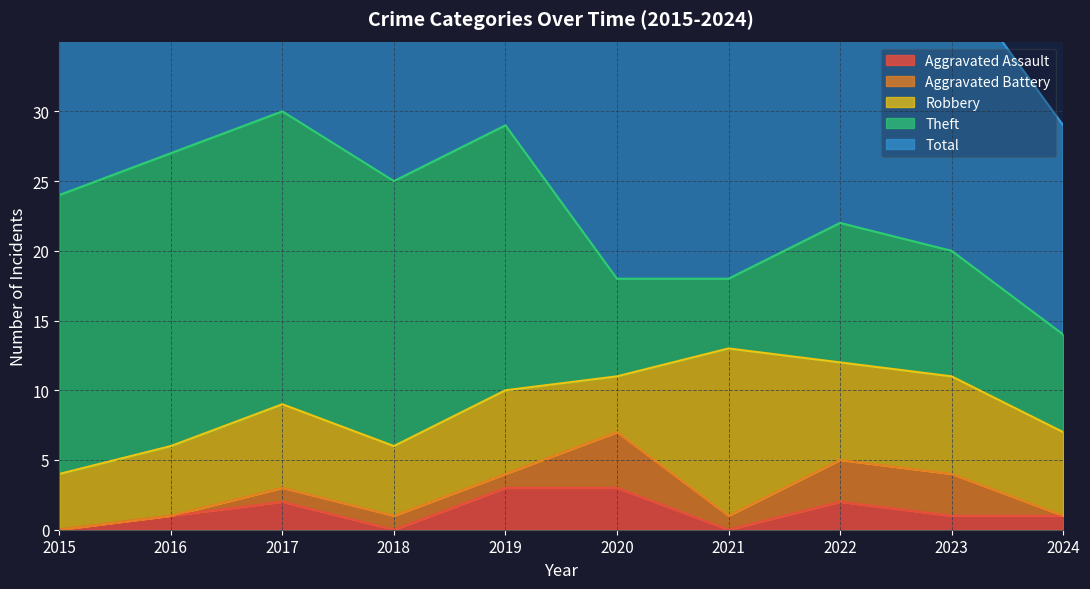

At 2020, list the series in order from largest to smallest.

Total, Theft, Aggravated Battery, Robbery, Aggravated Assault